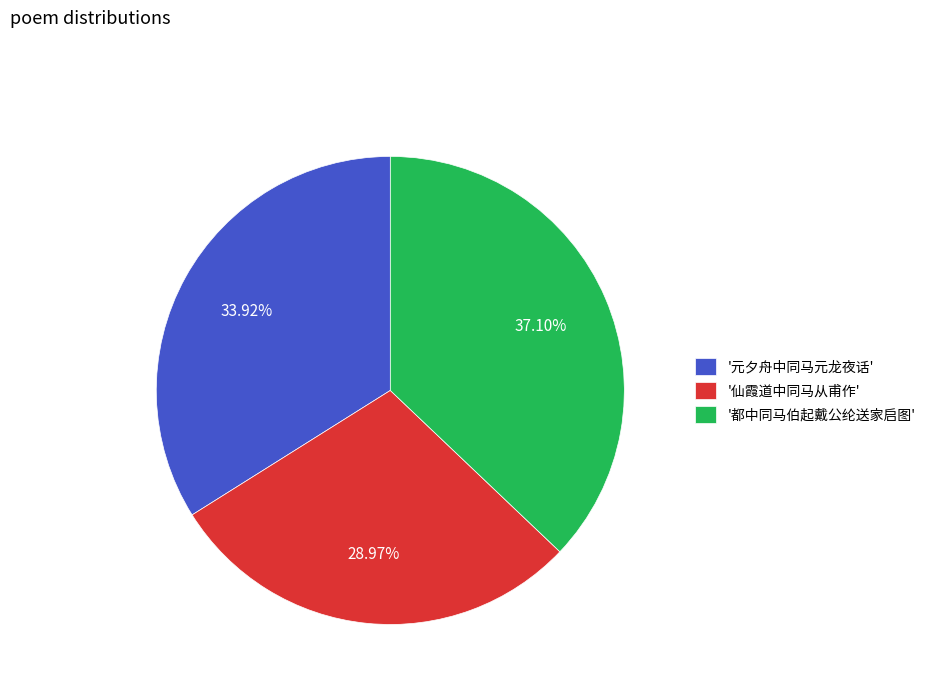

To the nearest percent, what is the average slice percentage?

33%